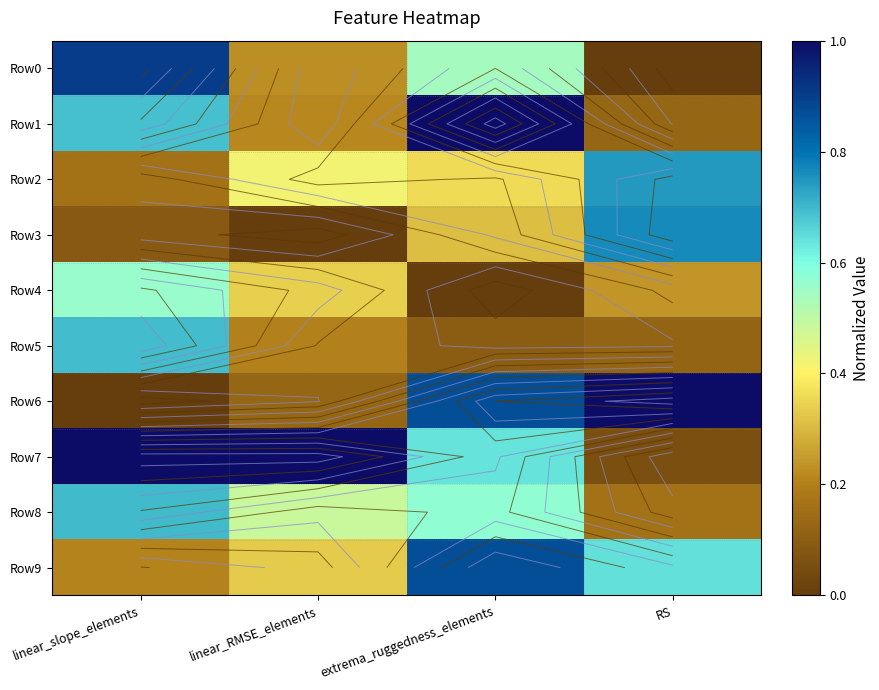

At which category is the sum across all series the highest?

extrema_ruggedness_elements